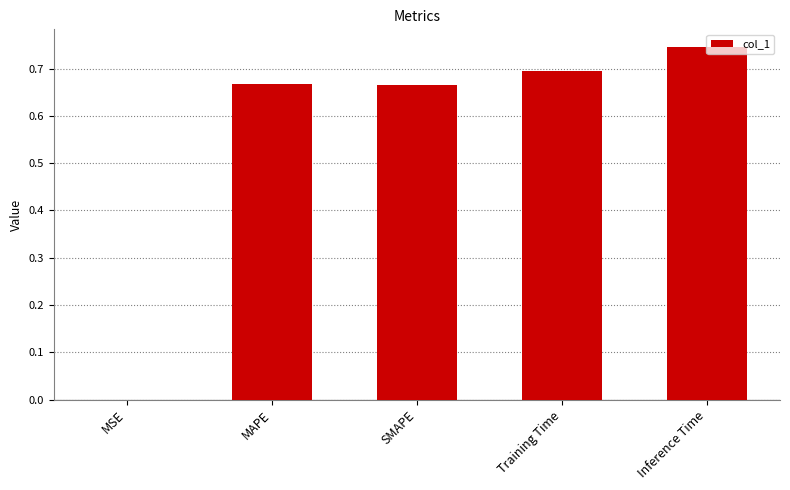

The chart shows a value of 0.7 at MAPE. True or false?

True